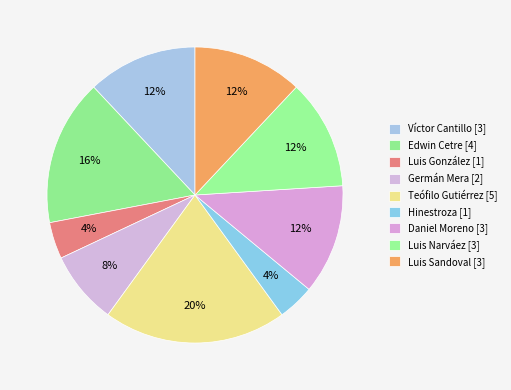

The Luis Narváez [3] slice represents 12% of the pie. True or false?

True